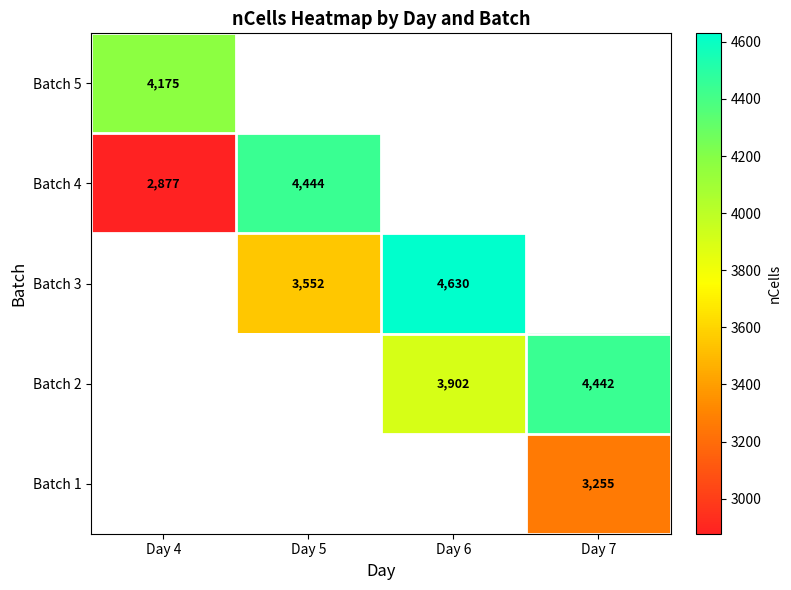

What is the maximum value shown in the chart?

4630.0